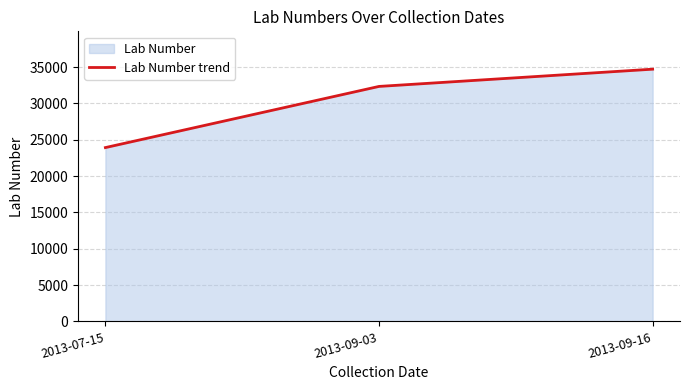

What is the label of the 3rd point from the left?

2013-09-16